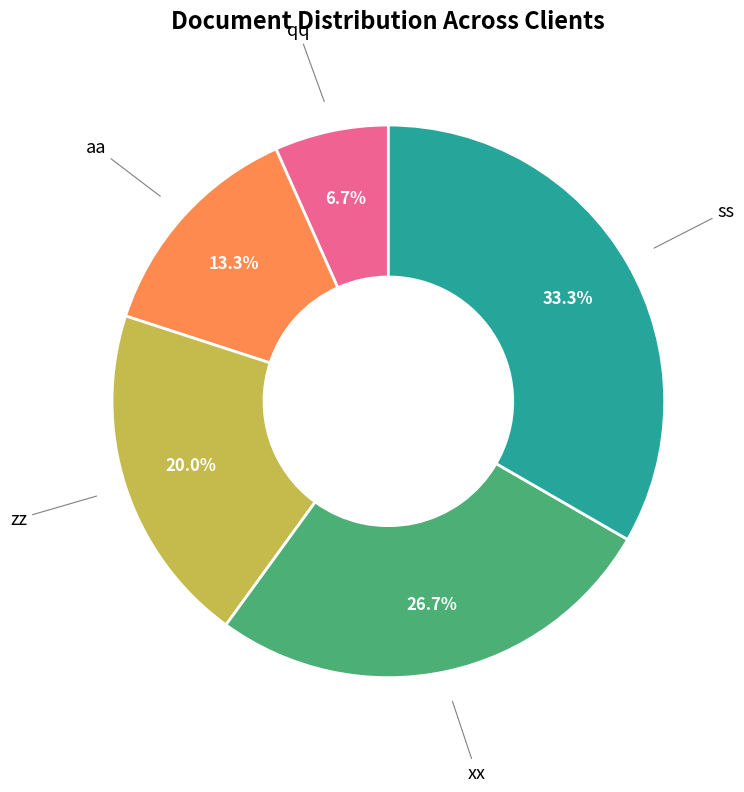

The aa slice represents 13% of the pie. True or false?

True